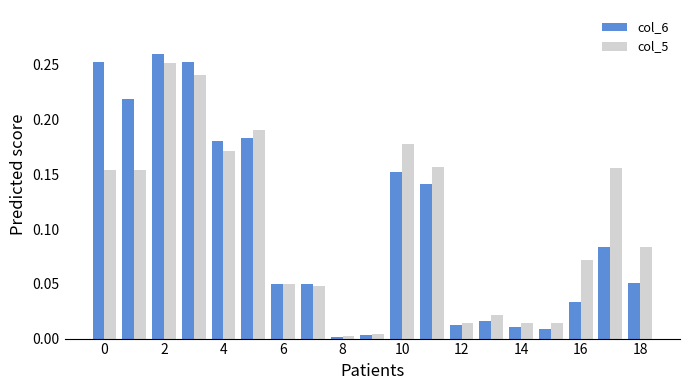

Which series has the widest spread of values?

col_6